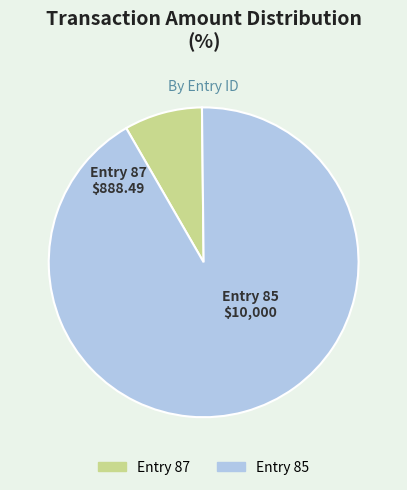

Is there any slice that represents more than half of the pie?

Yes